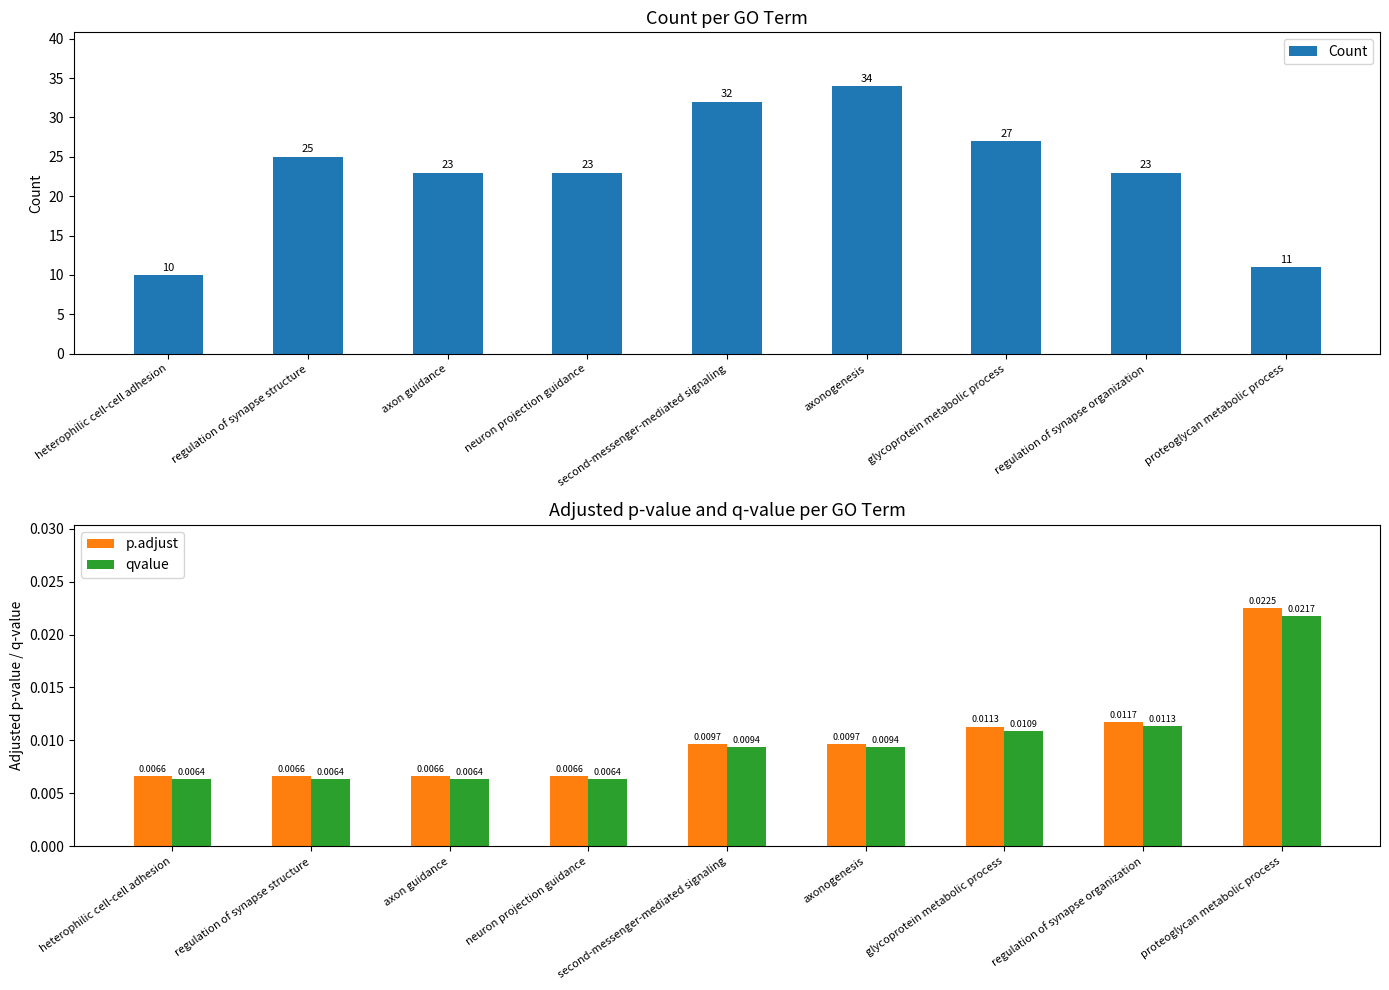

The value of Count at regulation of synapse organization is 23.0. True or false?

True